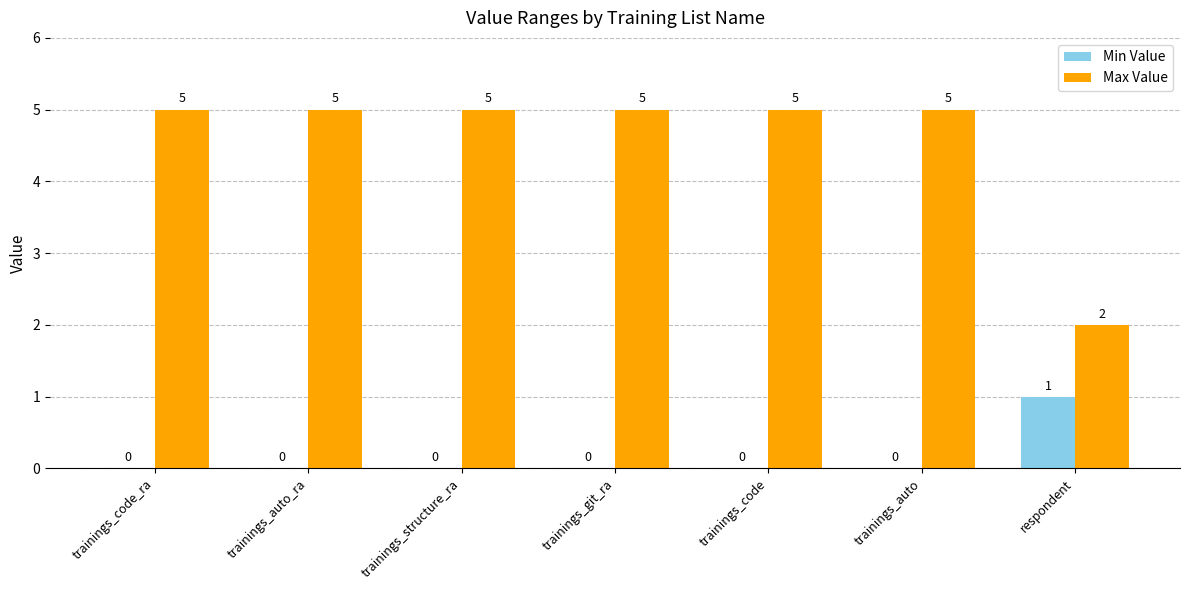

Are the bars grouped side by side (vs. stacked)?

Yes